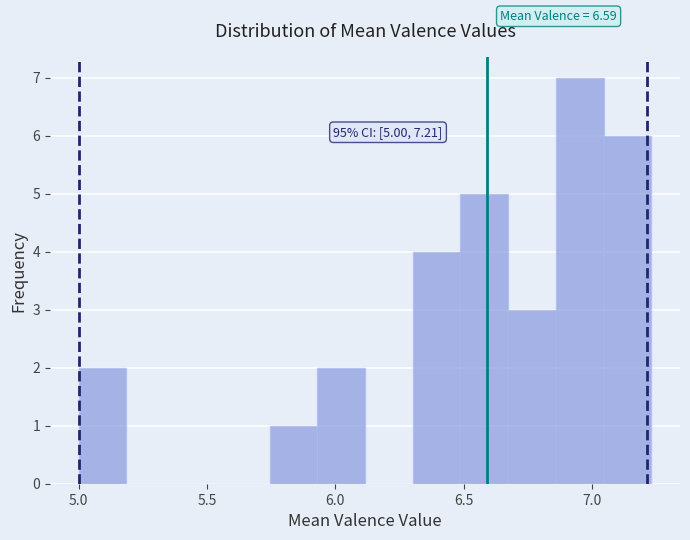

Around what value on the x-axis is the tallest bar? Give the approximate position of its centre, as read against the axis.

6.95